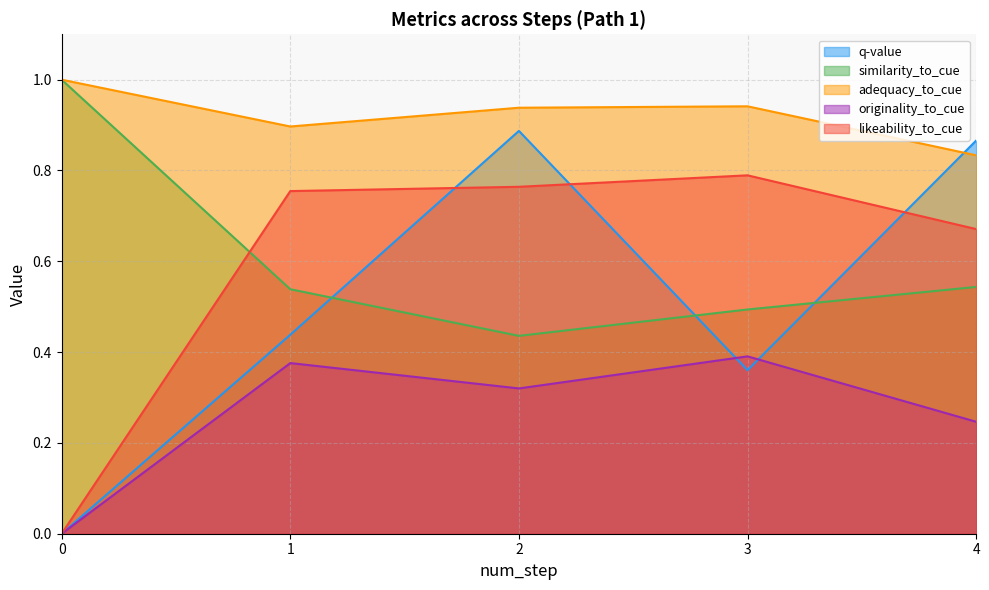

Count the originality_to_cue values in the range 0 to 1.

5